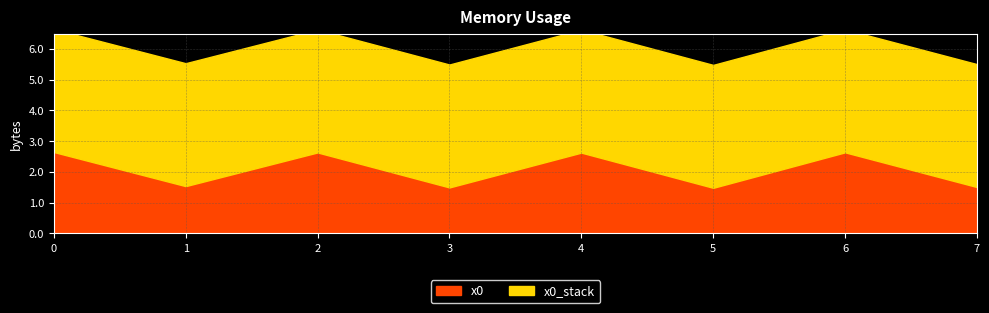

Reading left to right, extract all data points from this chart.

0=2.6	1=1.5	2=2.6	3=1.5	4=2.6	5=1.5	6=2.6	7=1.5